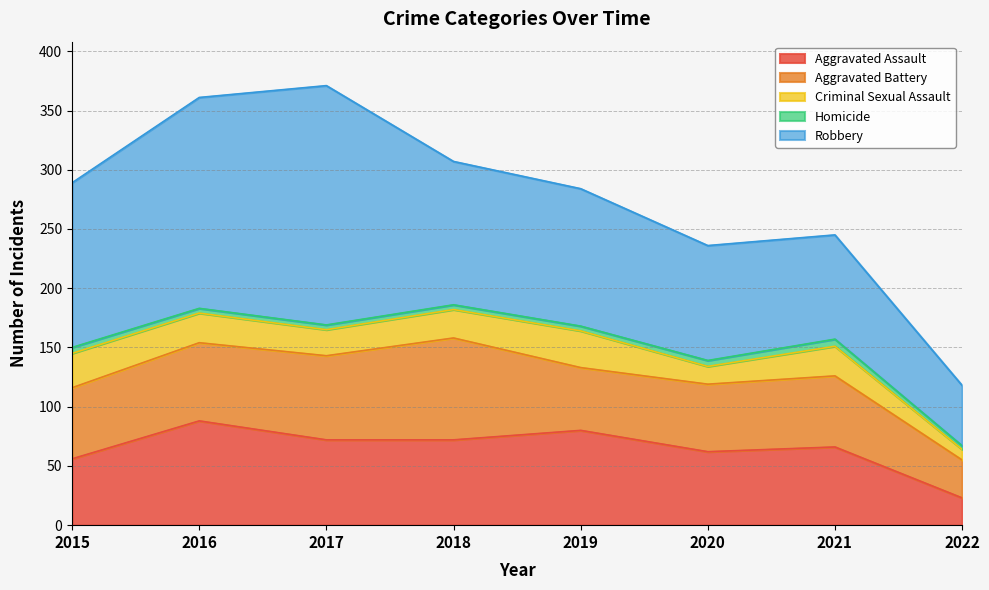

Where is the first local minimum for Aggravated Battery?

2019